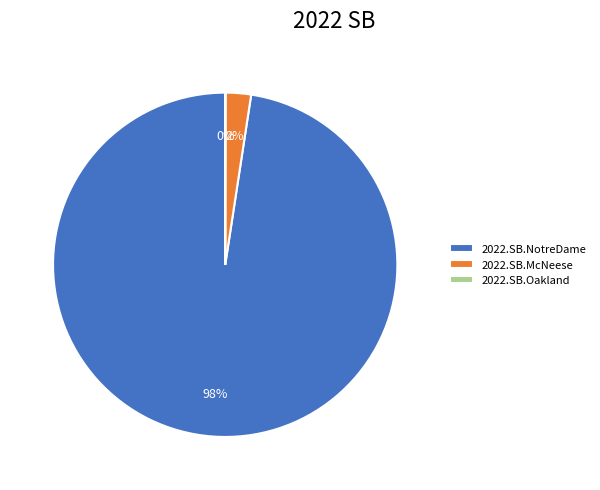

Do 2022.SB.McNeese and 2022.SB.NotreDame together represent more than half of the pie?

Yes